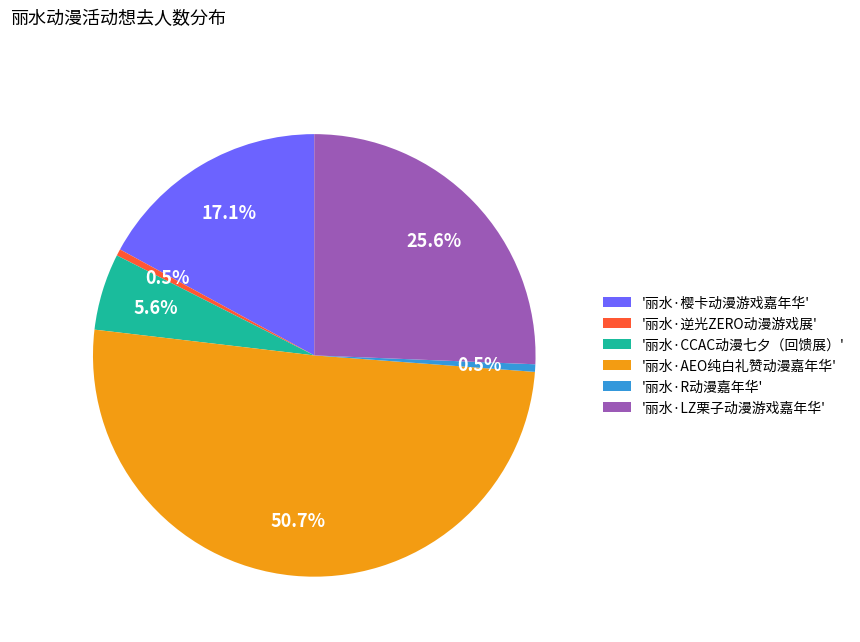

How much of the chart is everything except '丽水·LZ栗子动漫游戏嘉年华'?

74.4%